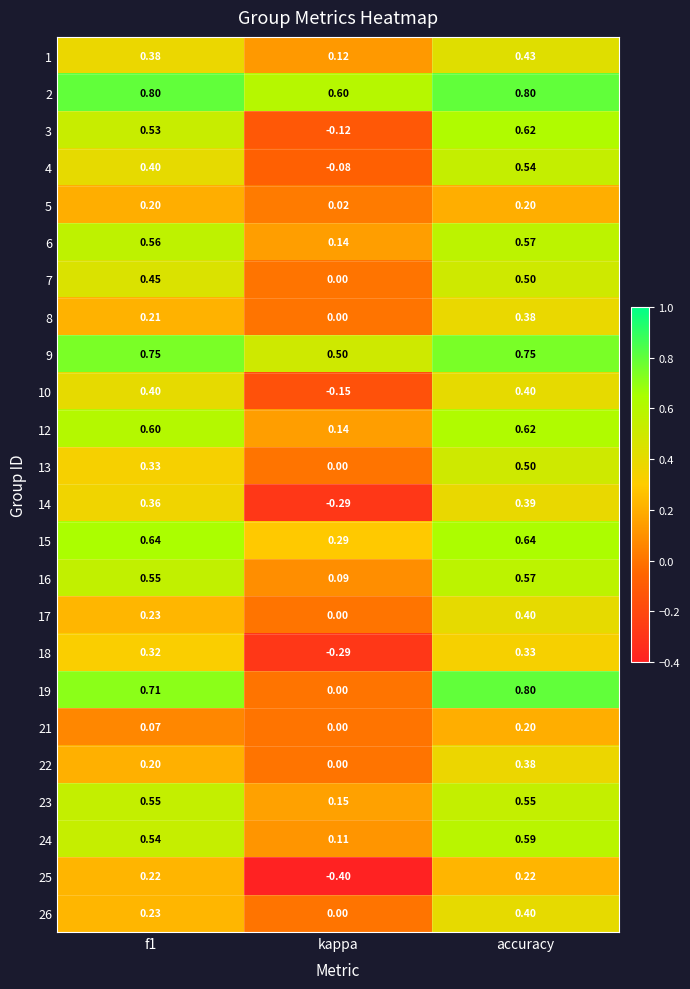

What is the total value across all series at accuracy?

11.8